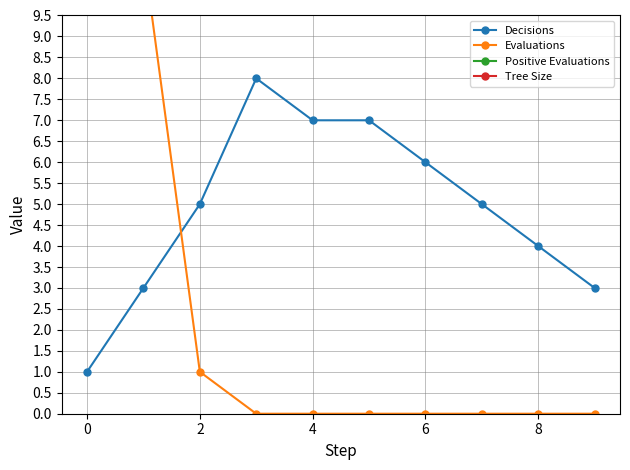

What is the highest value of the Decisions series?

8